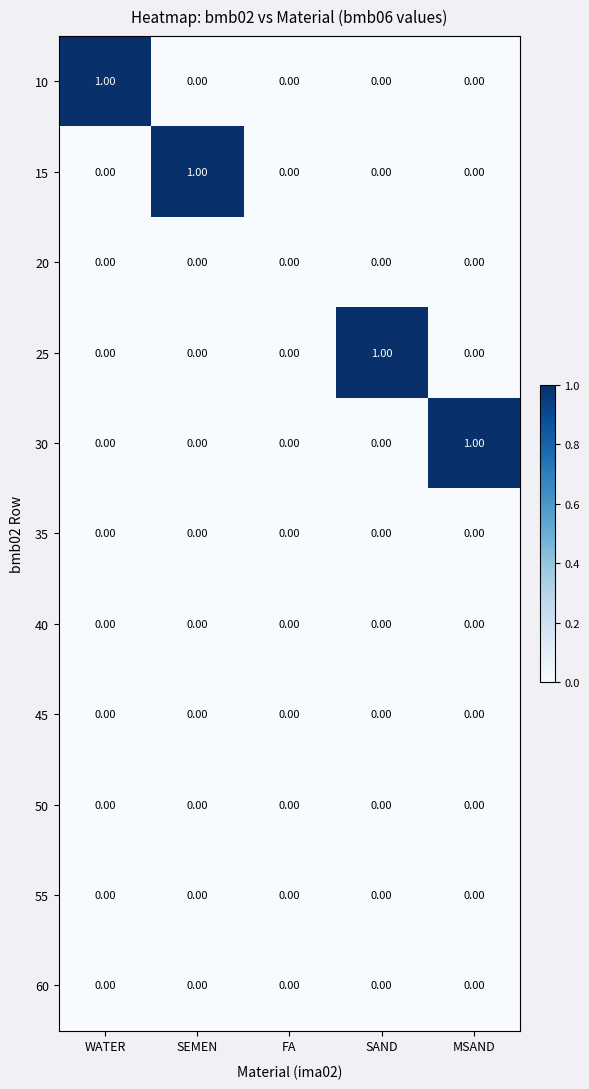

What is the greatest value displayed?

1